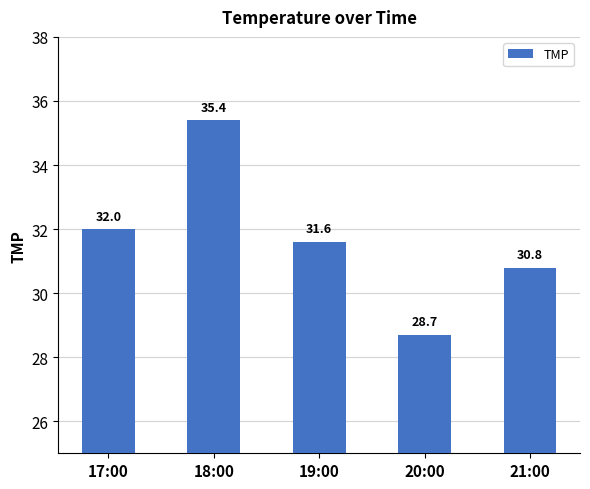

Which has a higher value, 21:00 or 19:00?

19:00